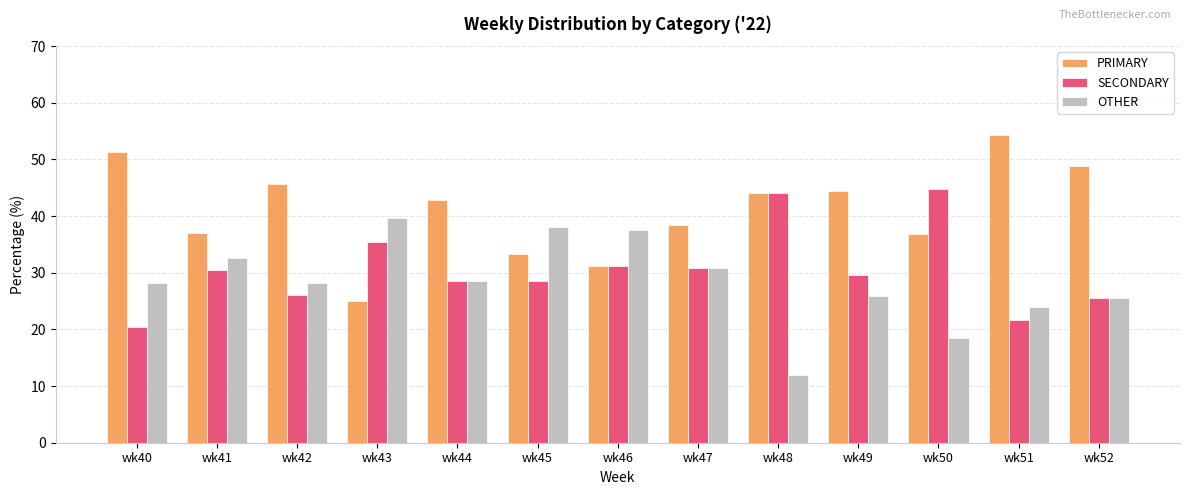

How many distinct data groups are displayed?

3